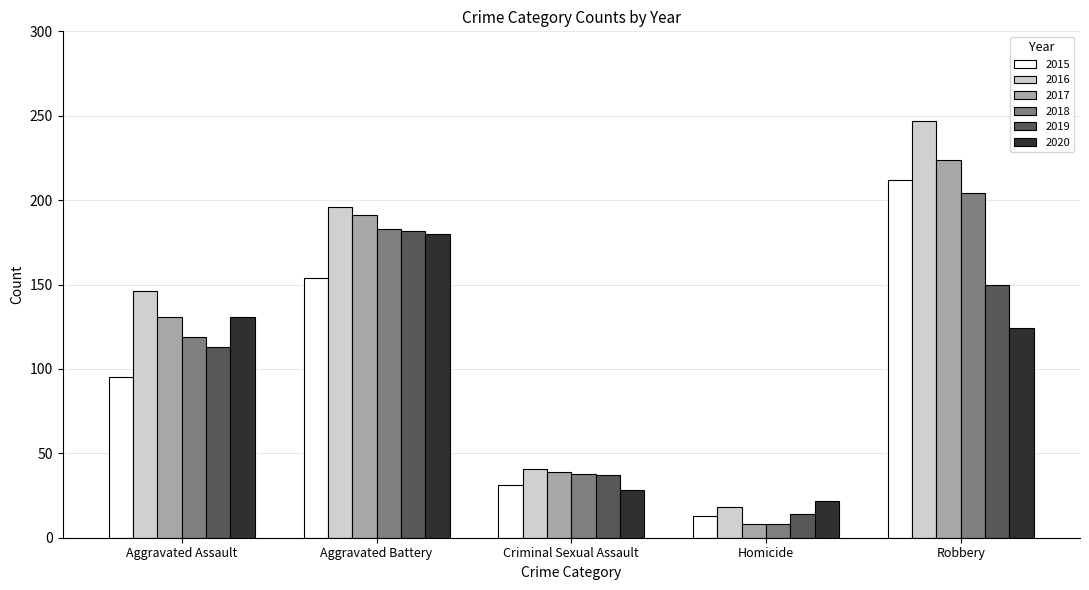

Reading left to right, transcribe all the data shown in this chart.

2015: 95	154	31	13	212
2016: 146	196	41	18	247
2017: 131	191	39	8	224
2018: 119	183	38	8	204
2019: 113	182	37	14	150
2020: 131	180	28	22	124